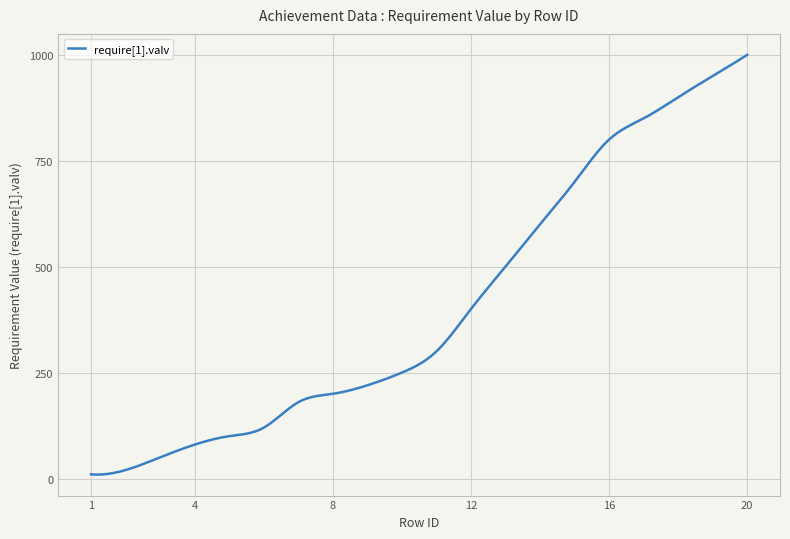

What is the greatest value displayed?

1000.0